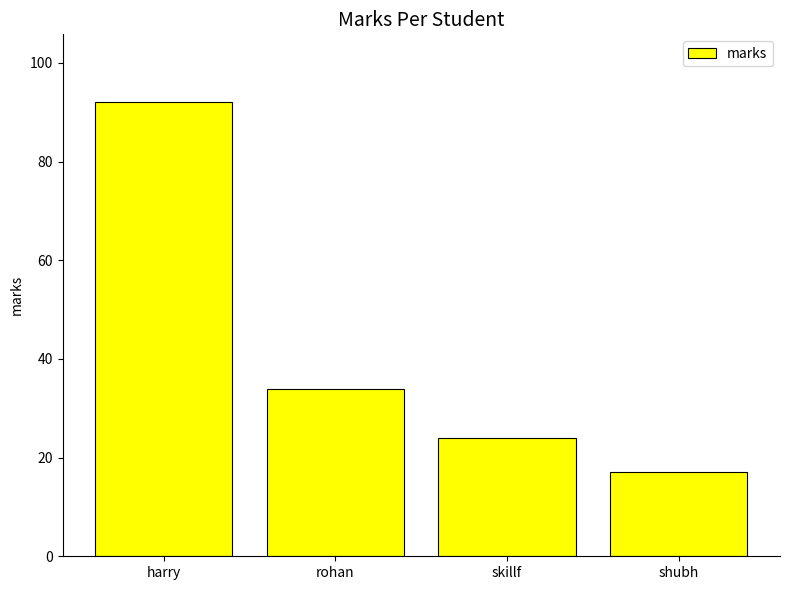

What is the value of the 3rd bar from the left?

24